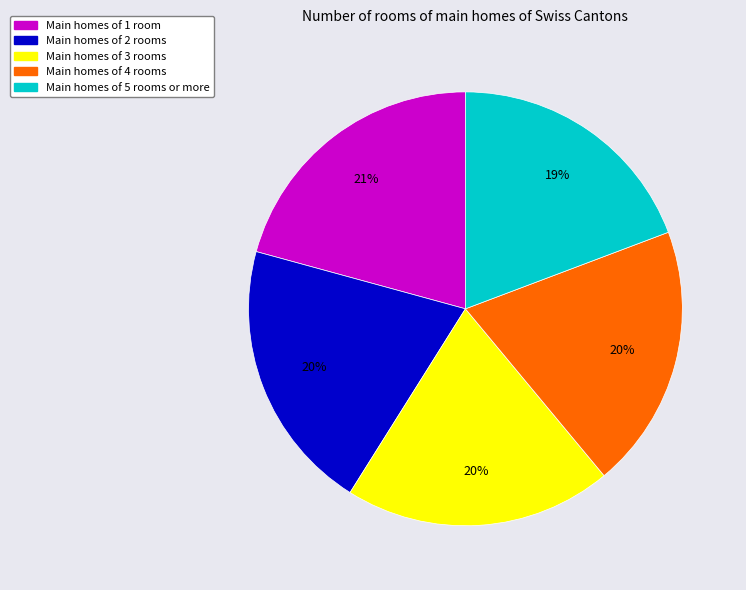

Does any single category account for the majority?

No